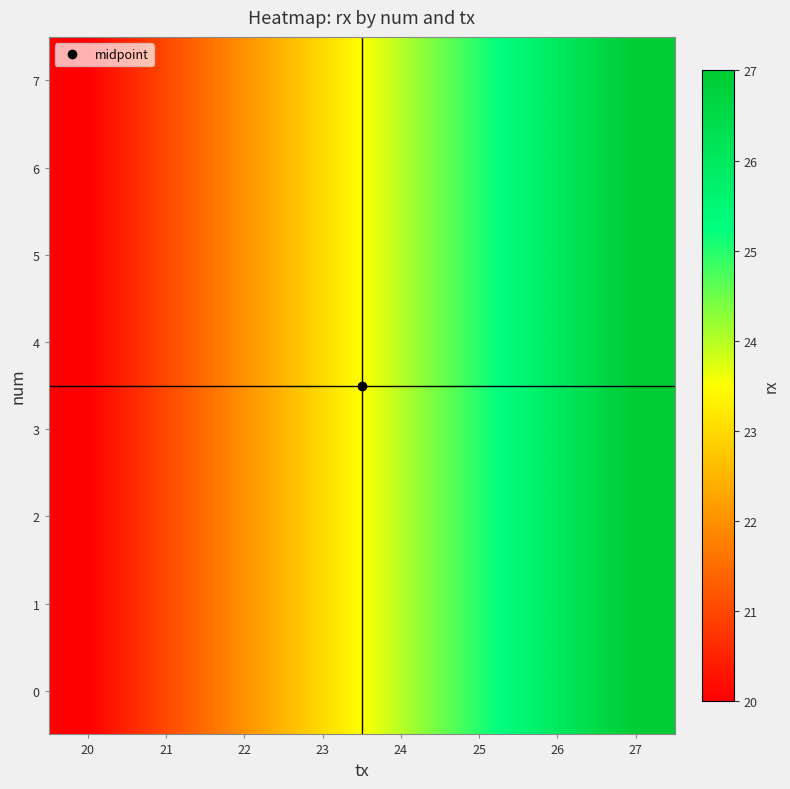

Reading right to left, transcribe all the data shown in this chart.

0: 27=27	26=26	25=25	24=24	23=23	22=22	21=21	20=20
1: 27=27	26=26	25=25	24=24	23=23	22=22	21=21	20=20
2: 27=27	26=26	25=25	24=24	23=23	22=22	21=21	20=20
3: 27=27	26=26	25=25	24=24	23=23	22=22	21=21	20=20
4: 27=27	26=26	25=25	24=24	23=23	22=22	21=21	20=20
5: 27=27	26=26	25=25	24=24	23=23	22=22	21=21	20=20
6: 27=27	26=26	25=25	24=24	23=23	22=22	21=21	20=20
7: 27=27	26=26	25=25	24=24	23=23	22=22	21=21	20=20